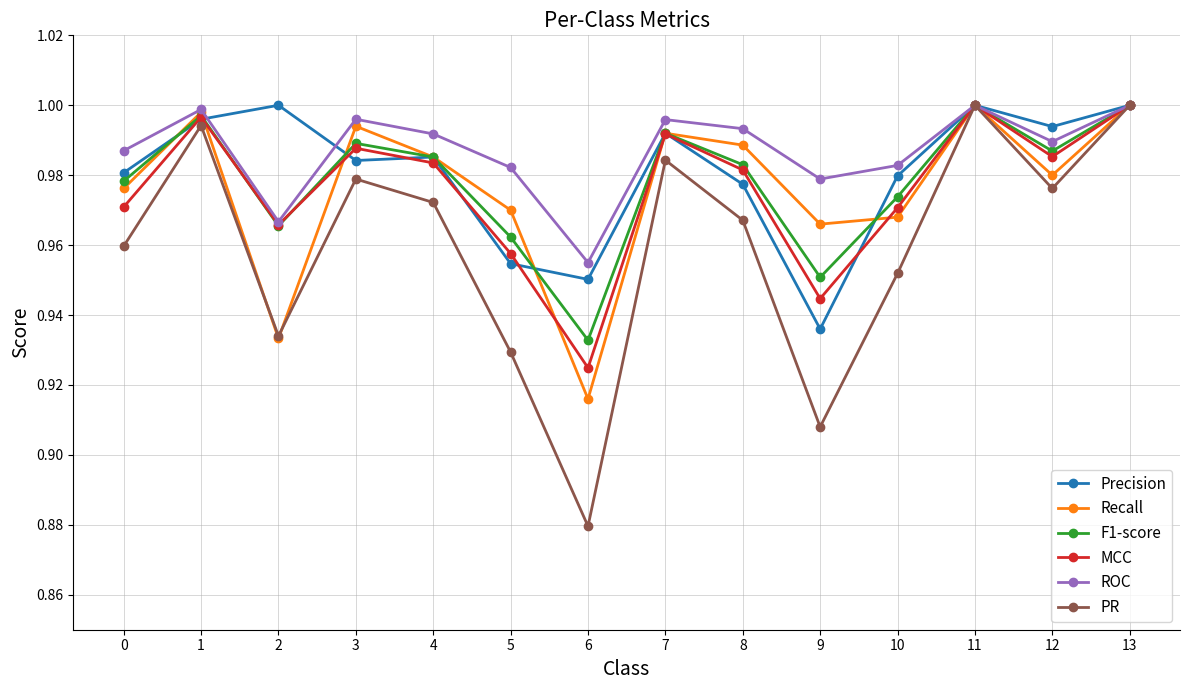

How many lines are shown in the chart?

6